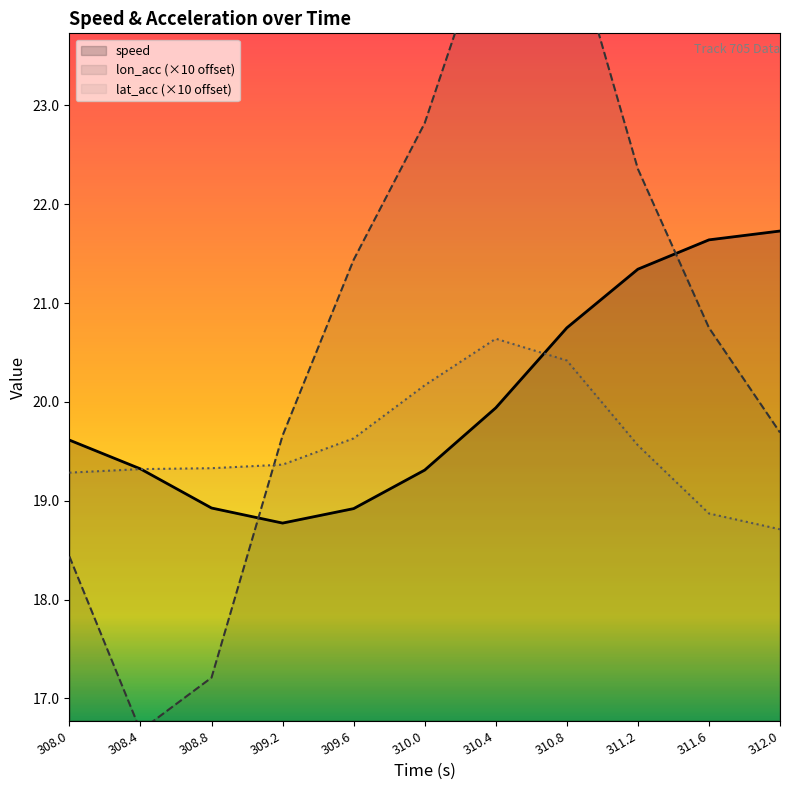

In lat_acc, how many points are higher than both neighbors (excluding endpoints)?

1